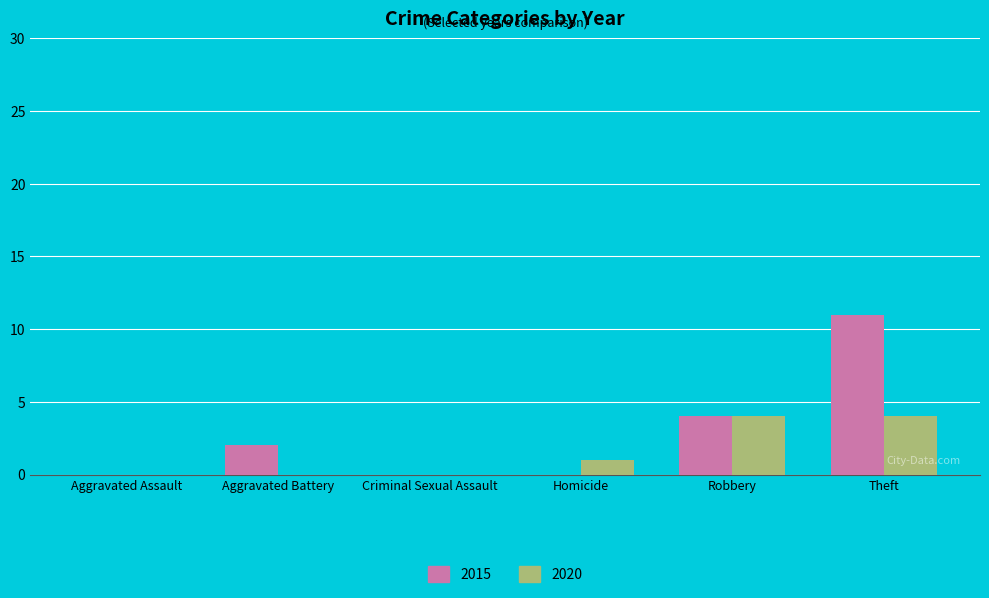

What is the difference between the 2015 values at Aggravated Battery and Robbery?

2